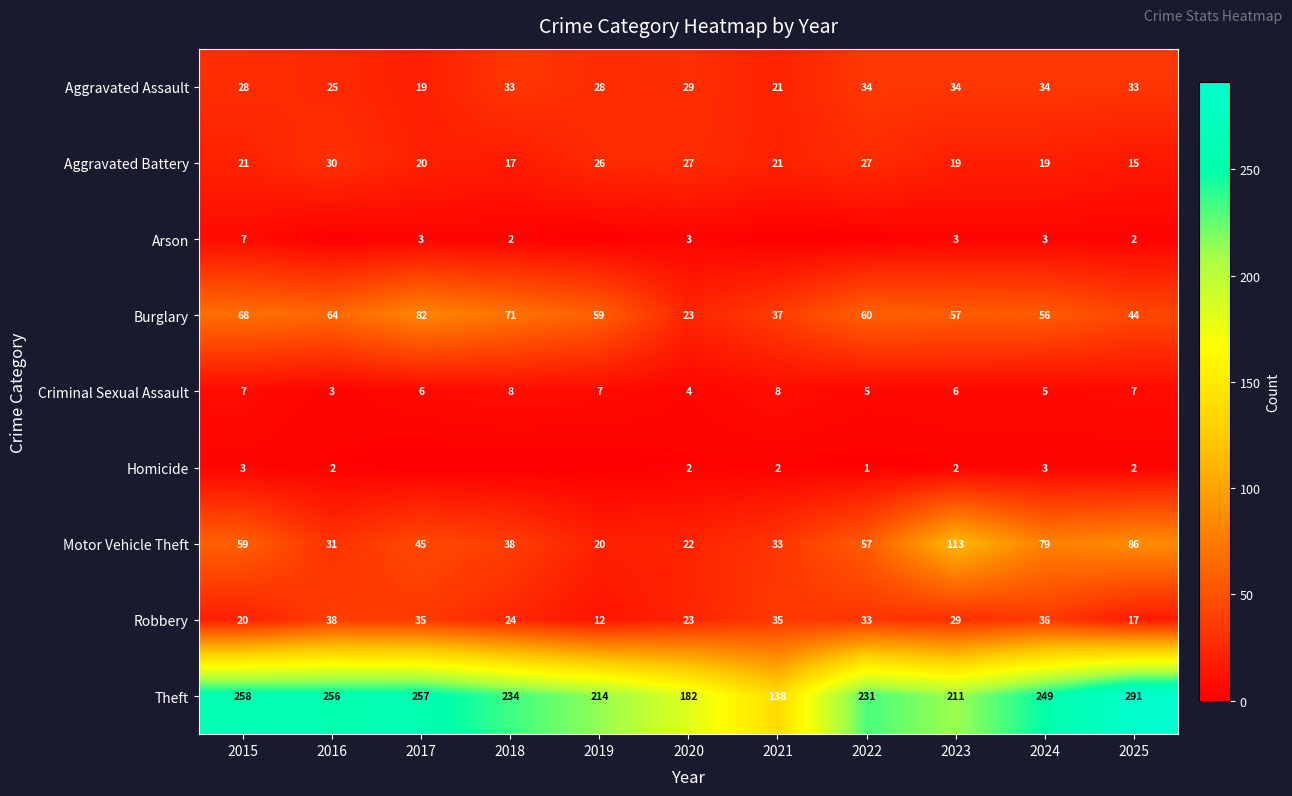

True or false: Burglary has a value of 44 at 2025.

True